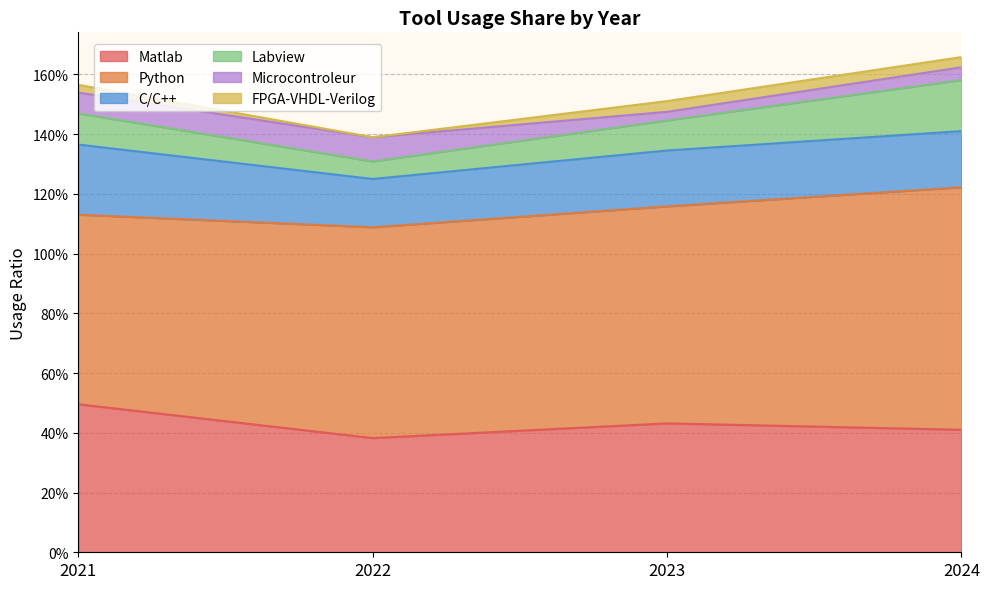

How many categories are shown in the chart?

4